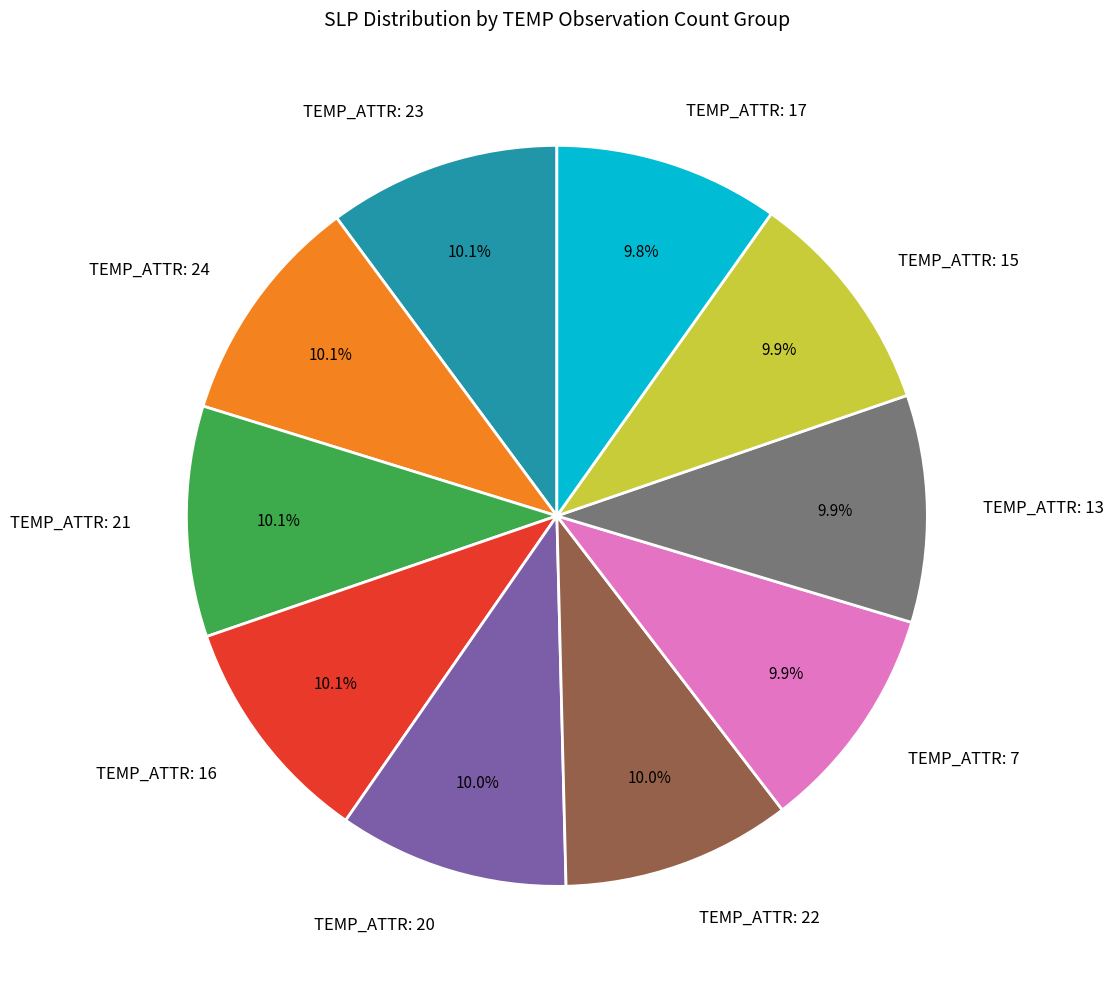

Does TEMP_ATTR: 20 represent more than half of the total?

No